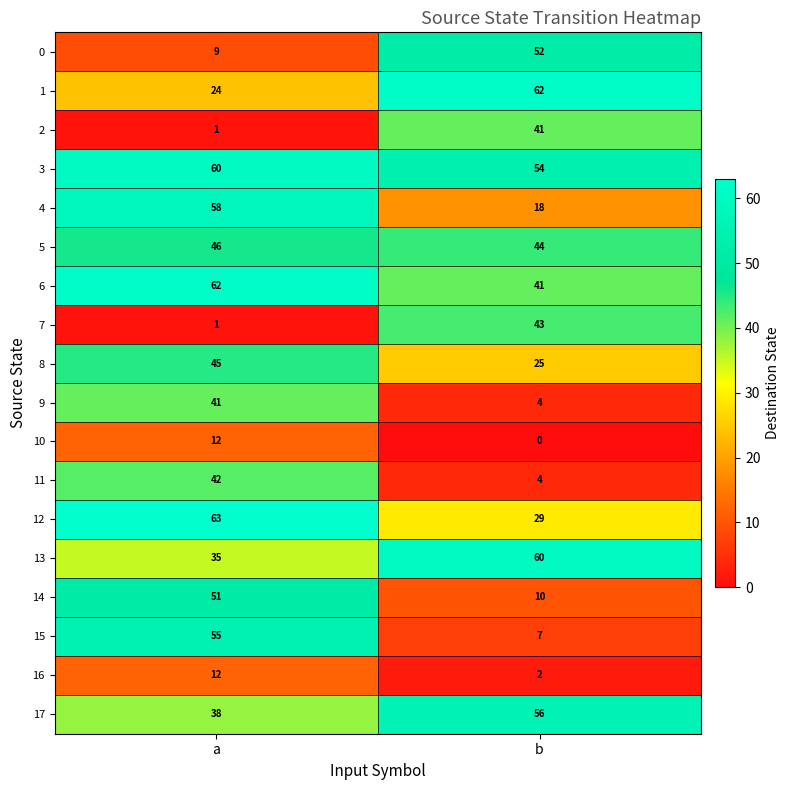

Rank the categories by 1 value from highest to lowest.

b, a